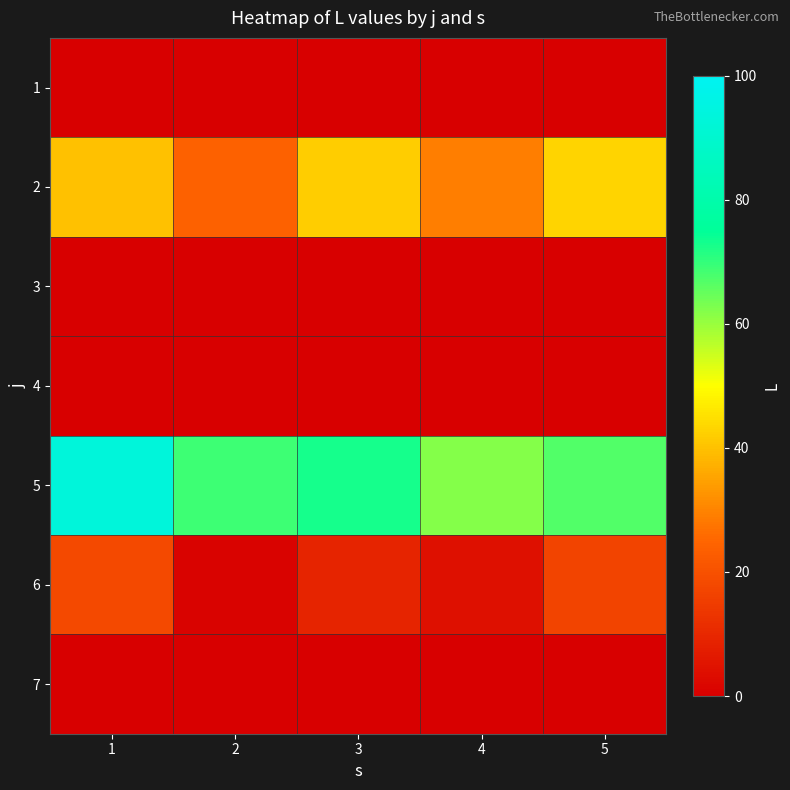

Reading right to left, list all the values displayed in this chart.

1: 5=0	4=0	3=0	2=0	1=0
2: 5=43	4=29	3=42	2=24	1=40
3: 5=0	4=0	3=0	2=0	1=0
4: 5=0	4=0	3=0	2=0	1=0
5: 5=67	4=62	3=73	2=69	1=93
6: 5=17	4=4	3=9	2=1	1=18
7: 5=0	4=0	3=0	2=0	1=0